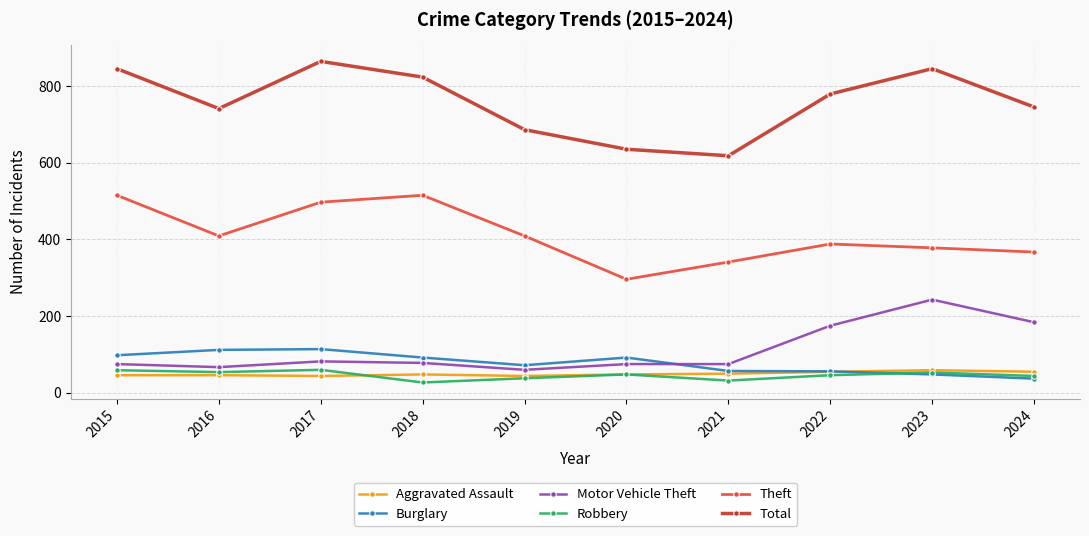

Does the chart have visible grid lines?

Yes